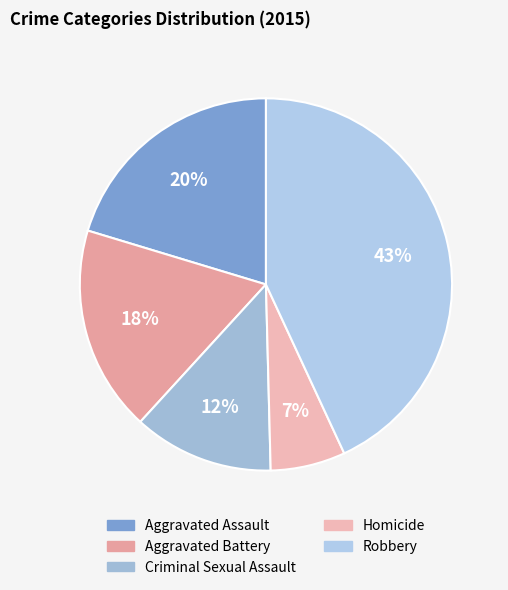

How many segments does this pie chart have?

5